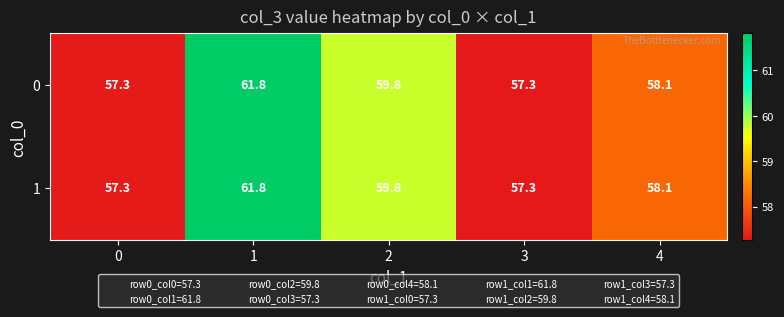

The value of 1 at 2 is 59.8. True or false?

True